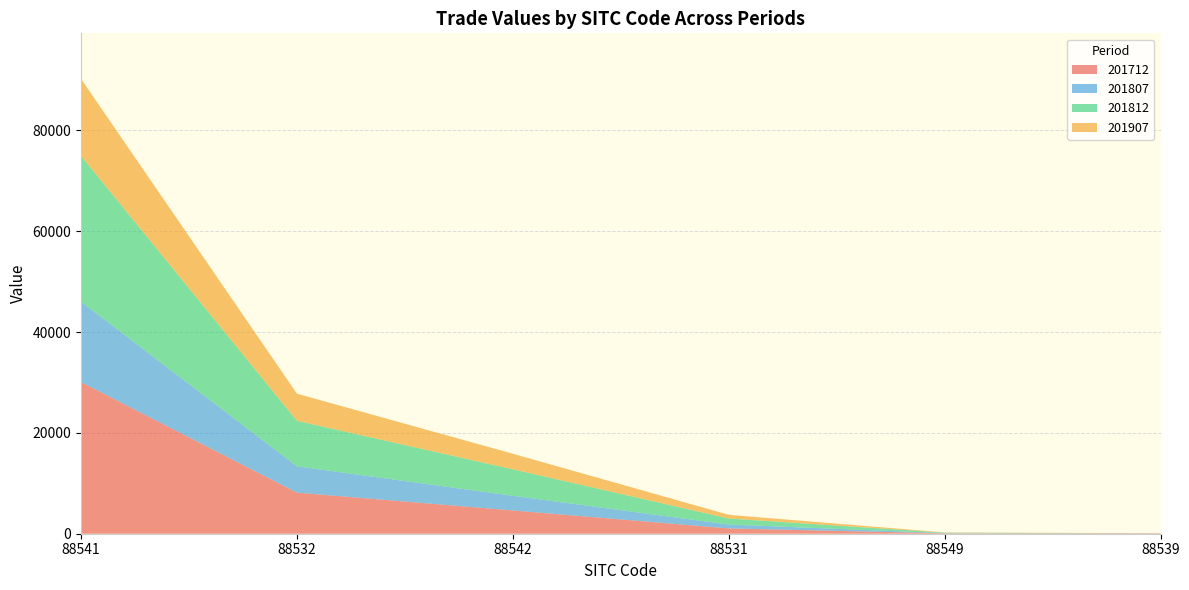

Reading right to left, transcribe all the data shown in this chart.

201712: 88539=78.6	88549=77.2	88531=1052.5	88542=4614.8	88532=8150.5	88541=30076.9
201807: 88539=3.8	88549=38.7	88531=766.7	88542=2905.5	88532=5217.5	88541=15940.9
201812: 88539=12.3	88549=96.4	88531=1197.8	88542=5254.4	88532=9026.6	88541=28931.9
201907: 88539=9.0	88549=43.9	88531=733.2	88542=3084.2	88532=5378.5	88541=15265.6